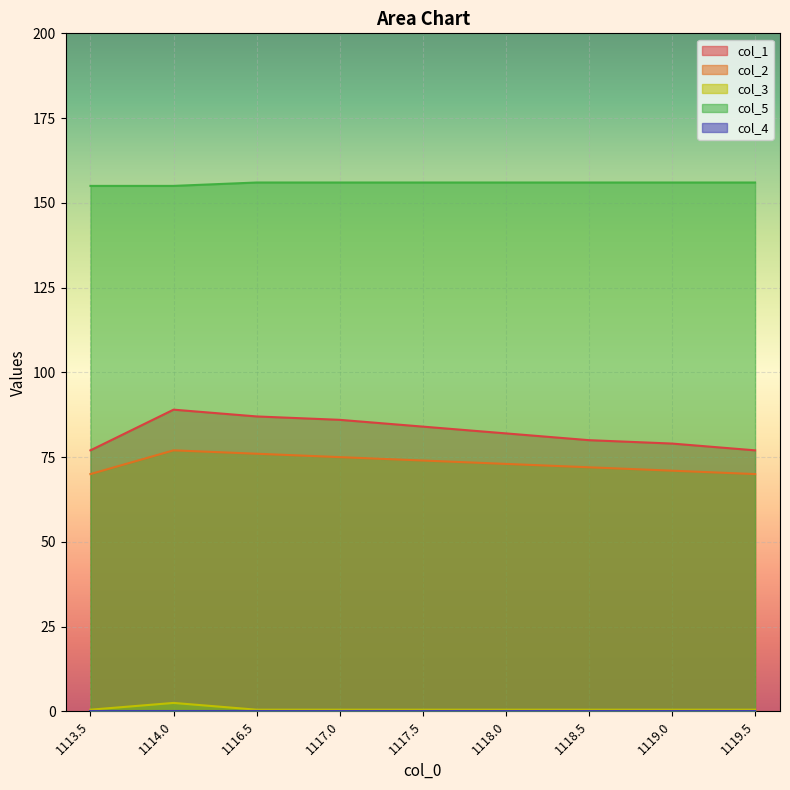

Between 1117.5 and 1119.5, which is larger?

1117.5